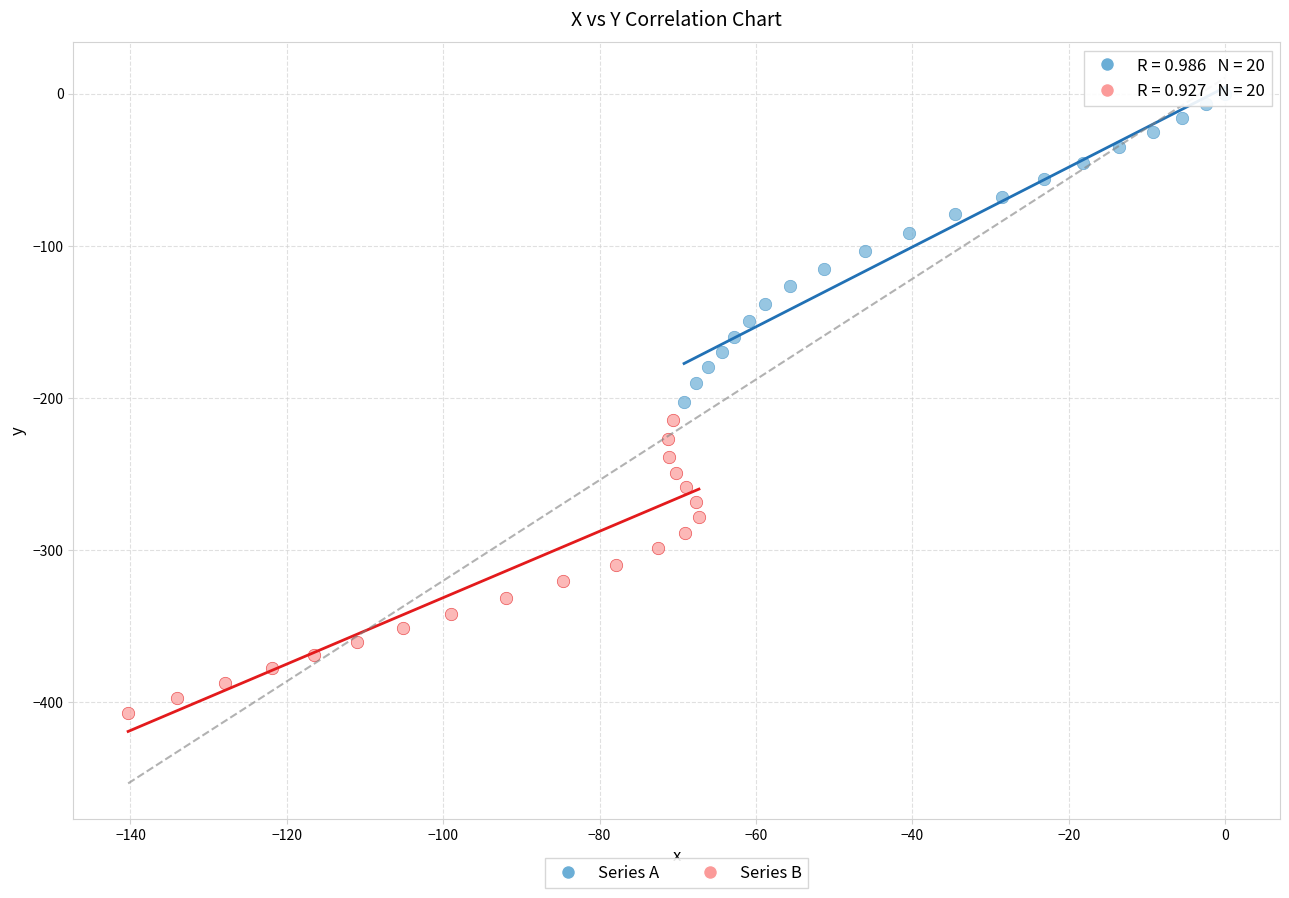

Which series reaches the maximum Y coordinate?

Series A